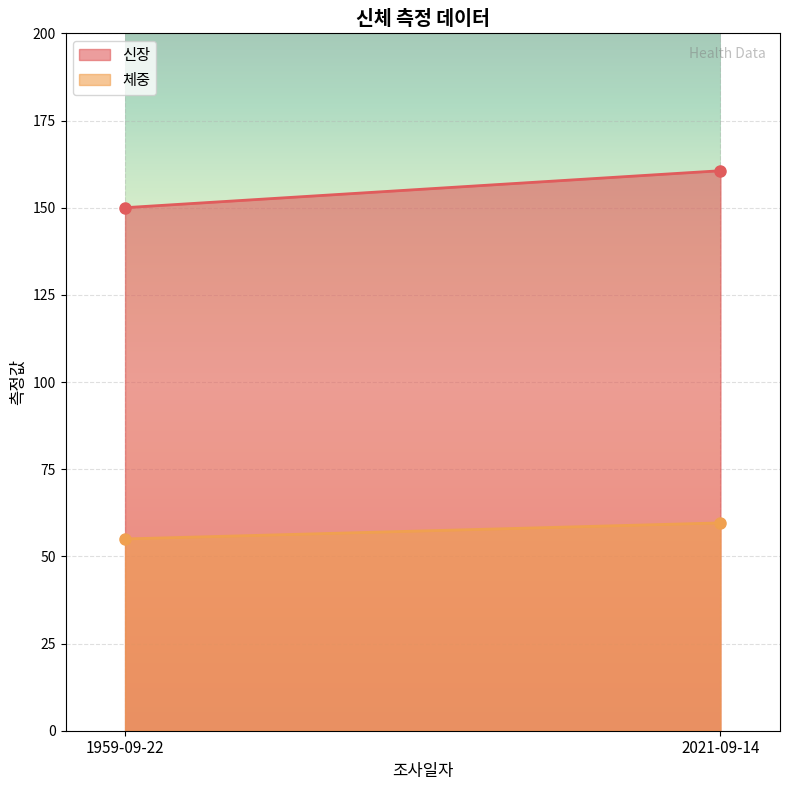

Reading left to right, transcribe all the data shown in this chart.

신장: 1959-09-22=150.0	2021-09-14=160.6
체중: 1959-09-22=55.0	2021-09-14=59.6